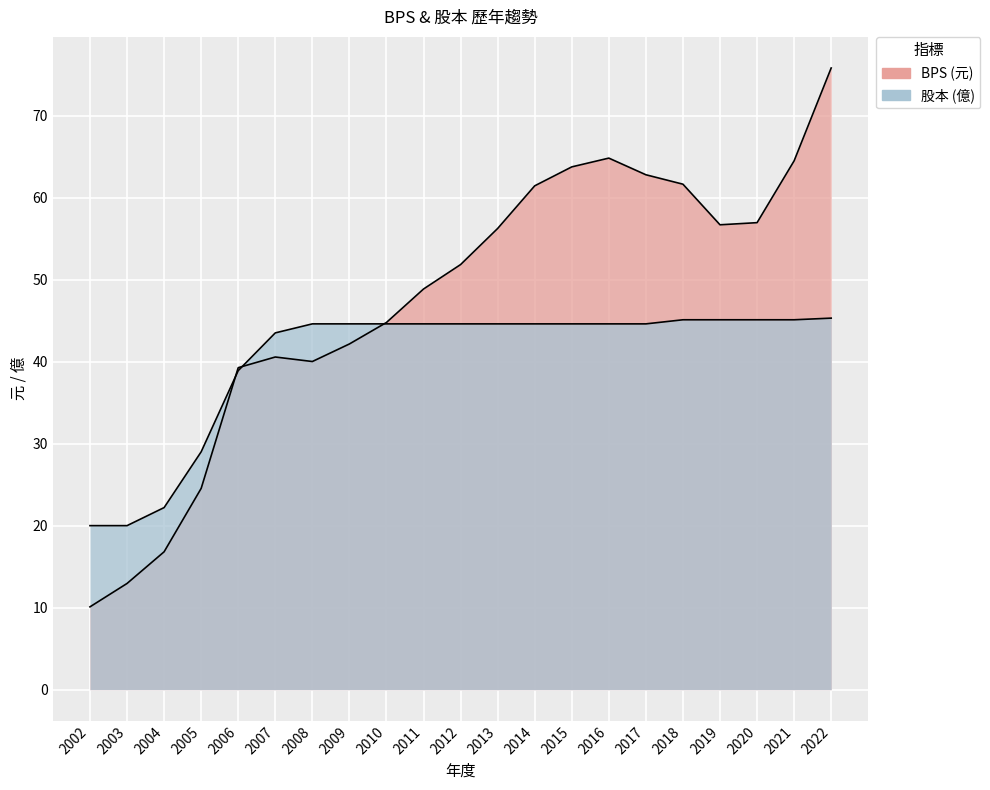

Where does the 股本 series first go above 44?

2008